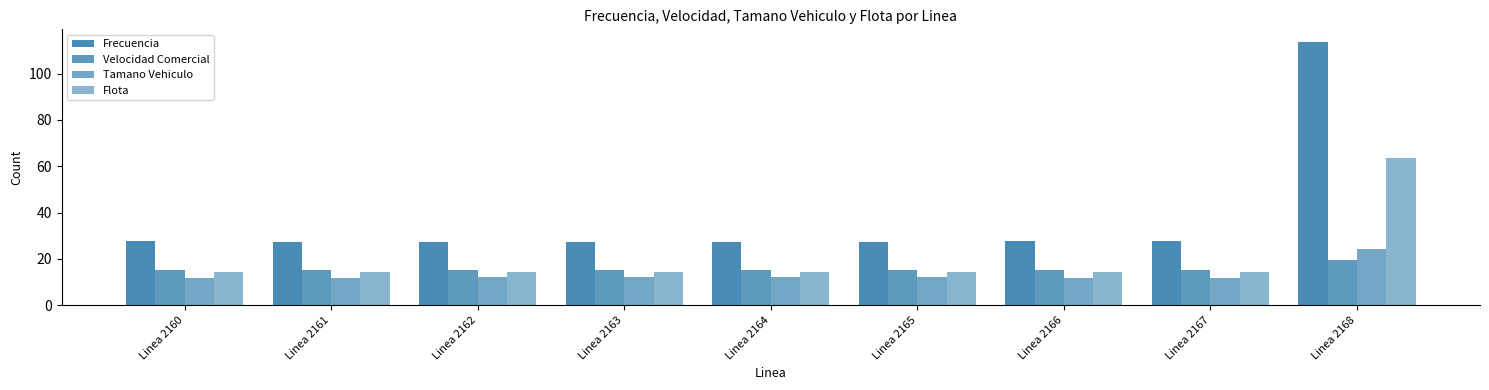

Count the number of data series in this chart.

4